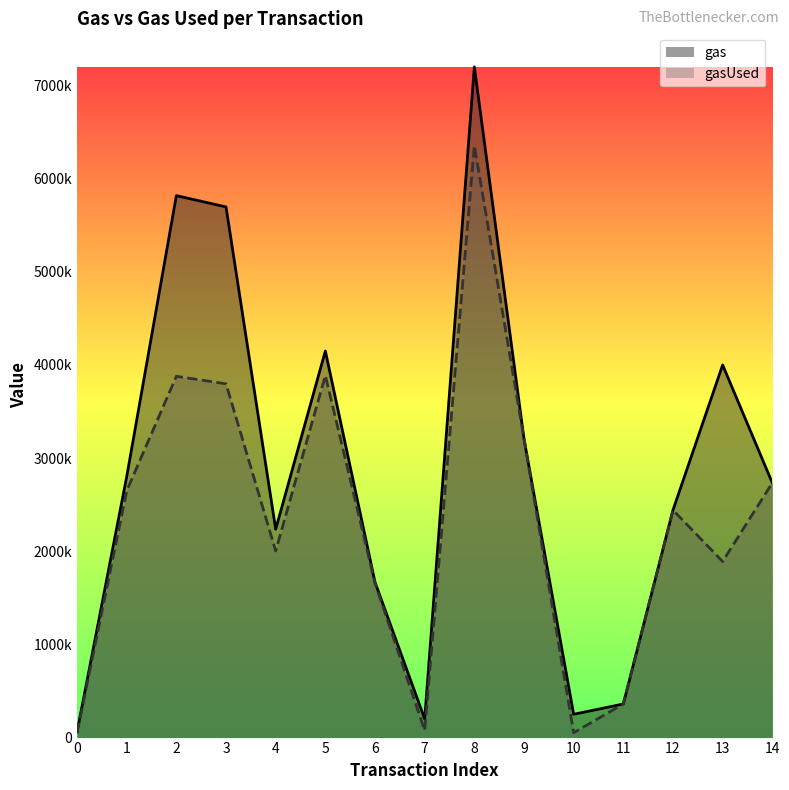

What is the difference between the gasUsed values at 12 and 11?

2081336